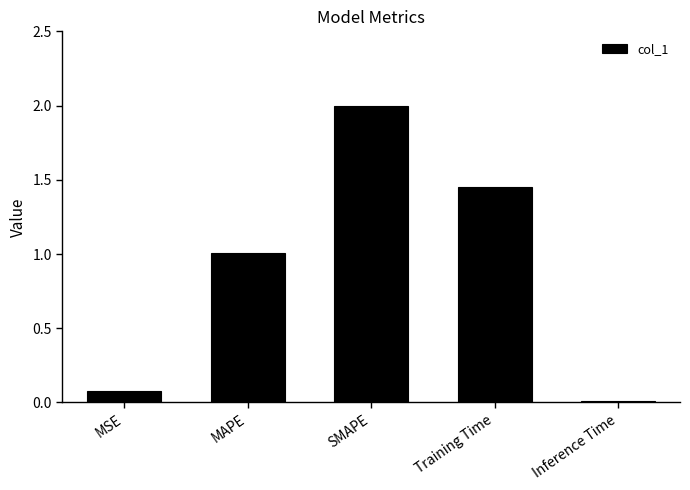

How many values exceed 1?

3